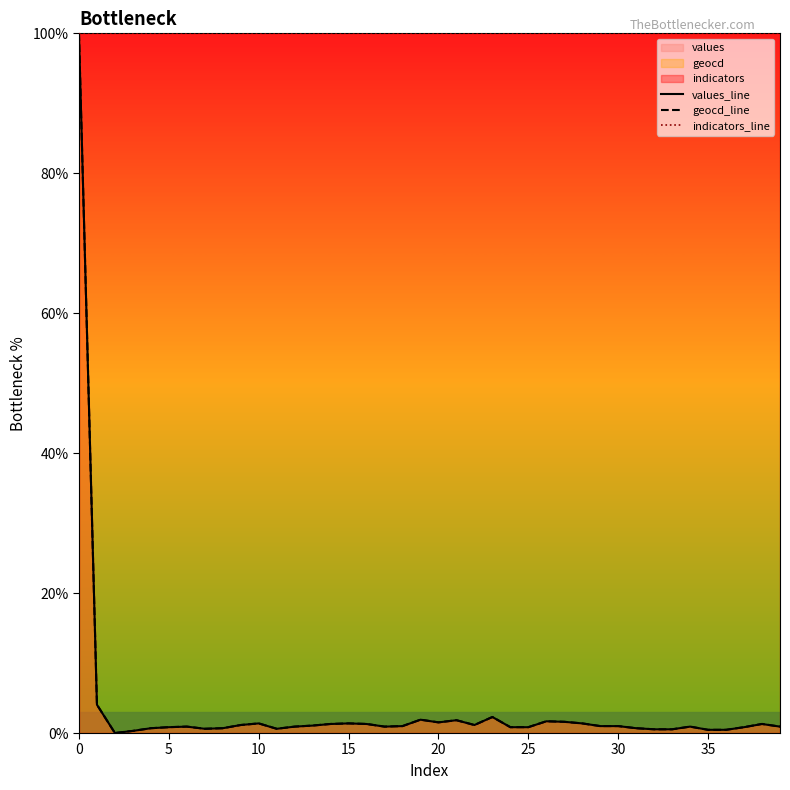

What is the highest value of the geocd_line series?

100.0